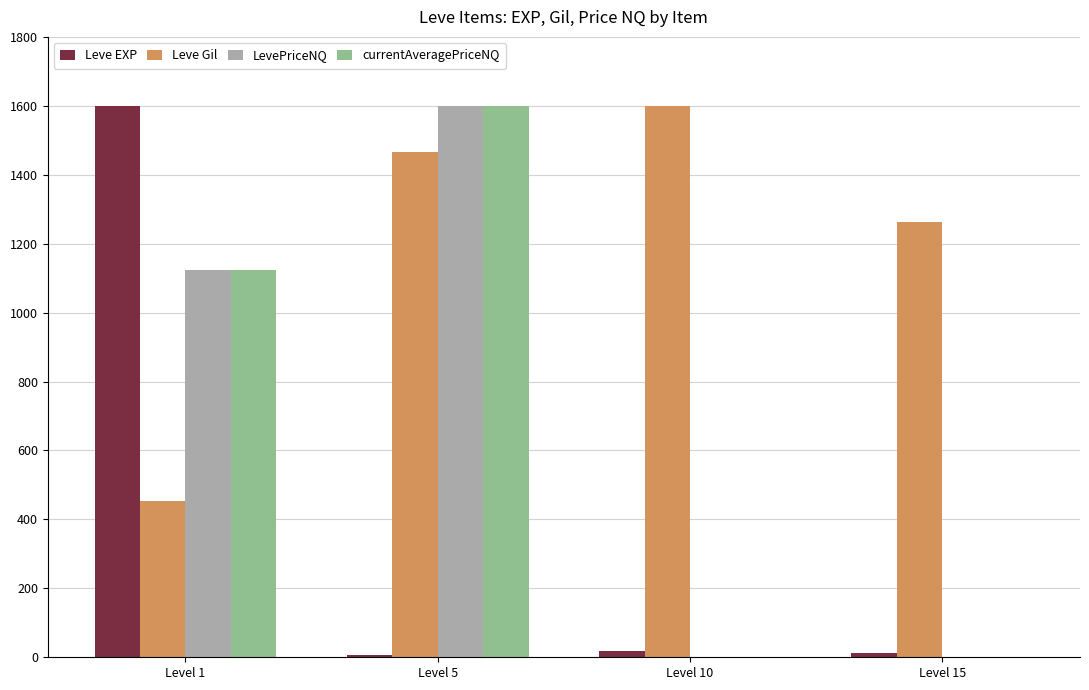

At which category is the sum across all series the highest?

Level 5